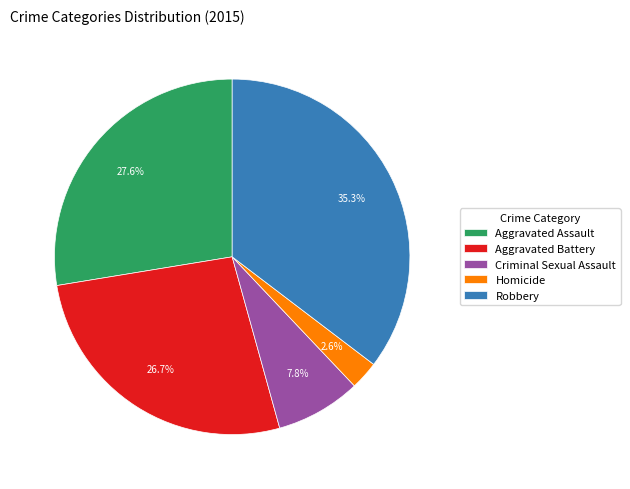

How many segments does this pie chart have?

5